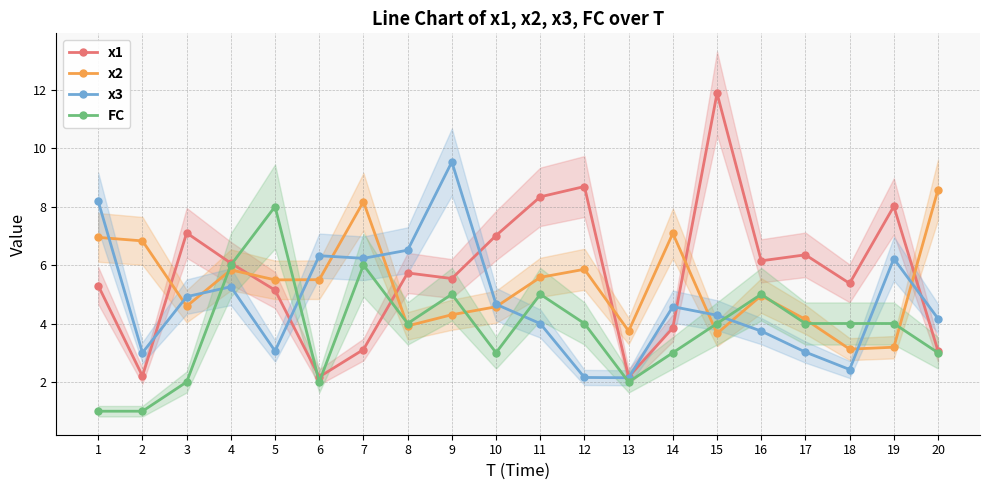

How many values in the FC series are below 4?

8